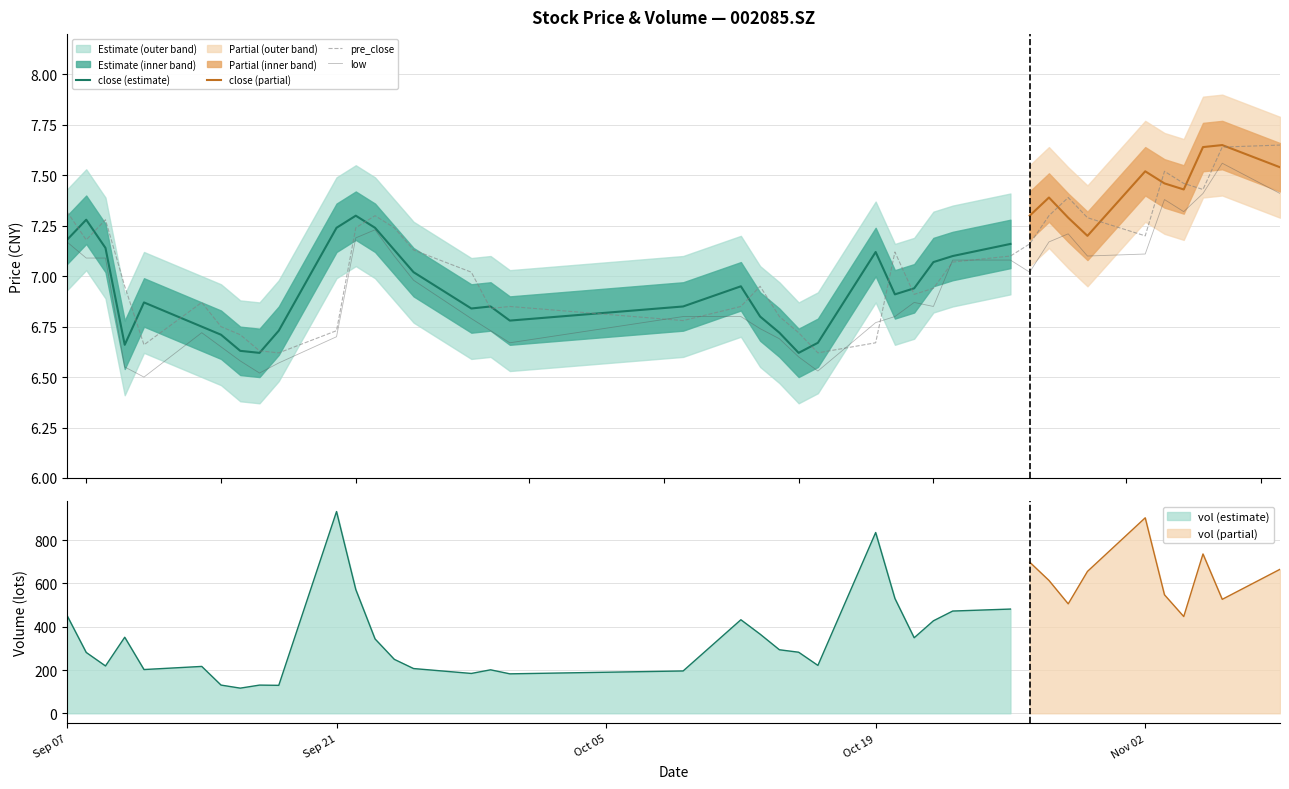

True or false: low has a value of 9.1 at 20201016.

False